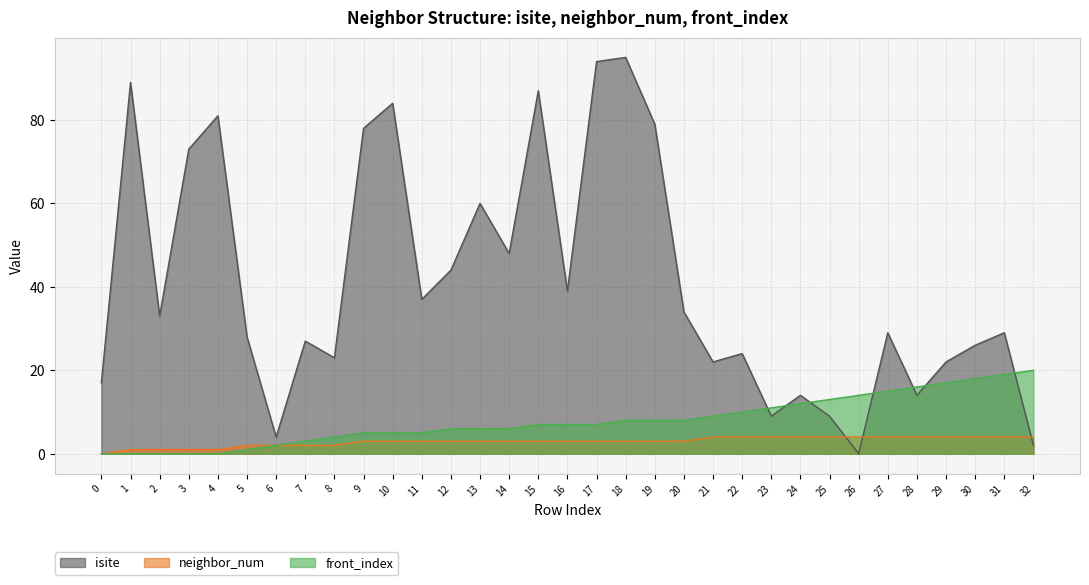

Which series changed the most between 12 and 26?

isite